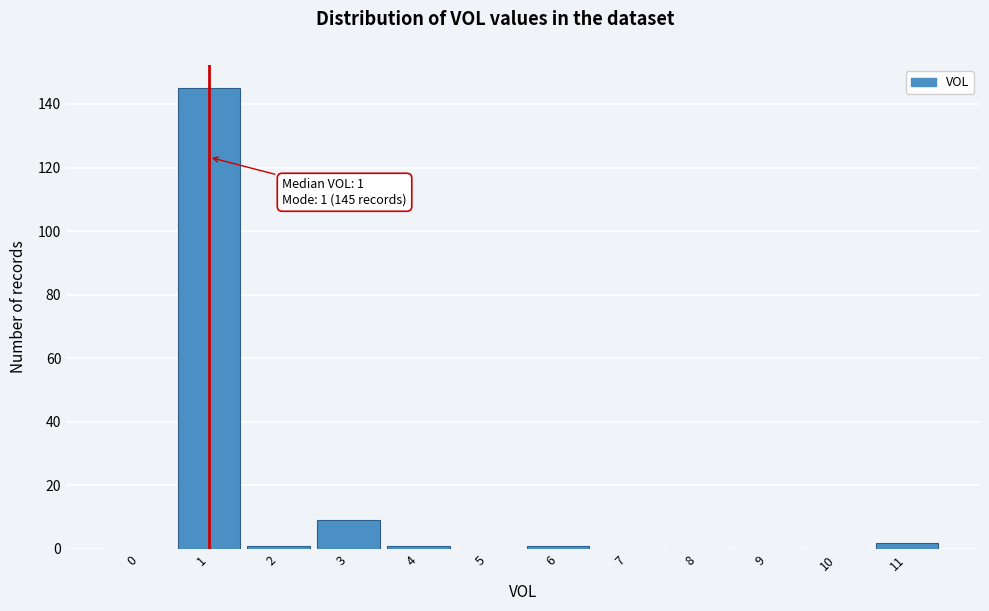

Reading right to left, list all the values displayed in this chart.

11=2	10=0	9=0	8=0	7=0	6=1	5=0	4=1	3=9	2=1	1=145	0=0